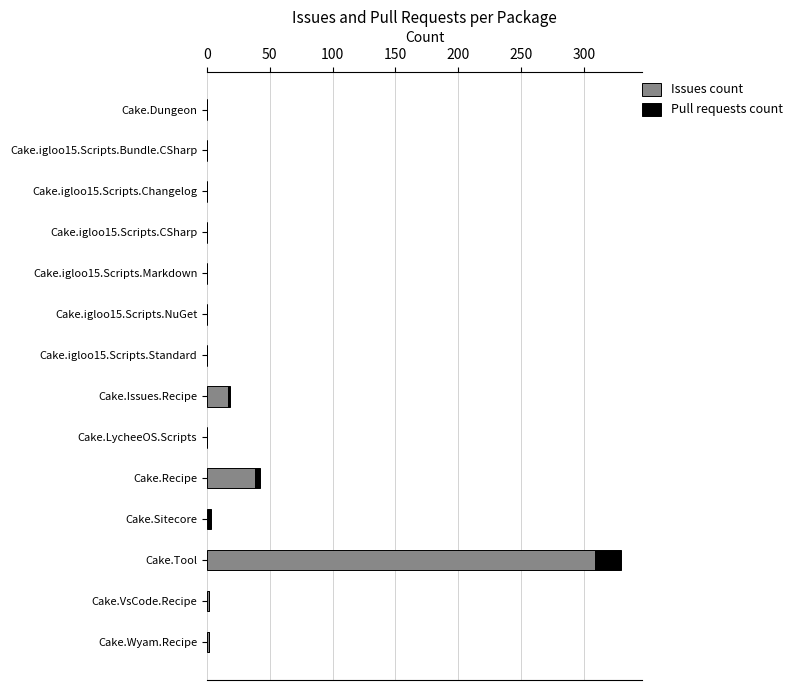

At which category is the sum across all series the highest?

Cake.Tool